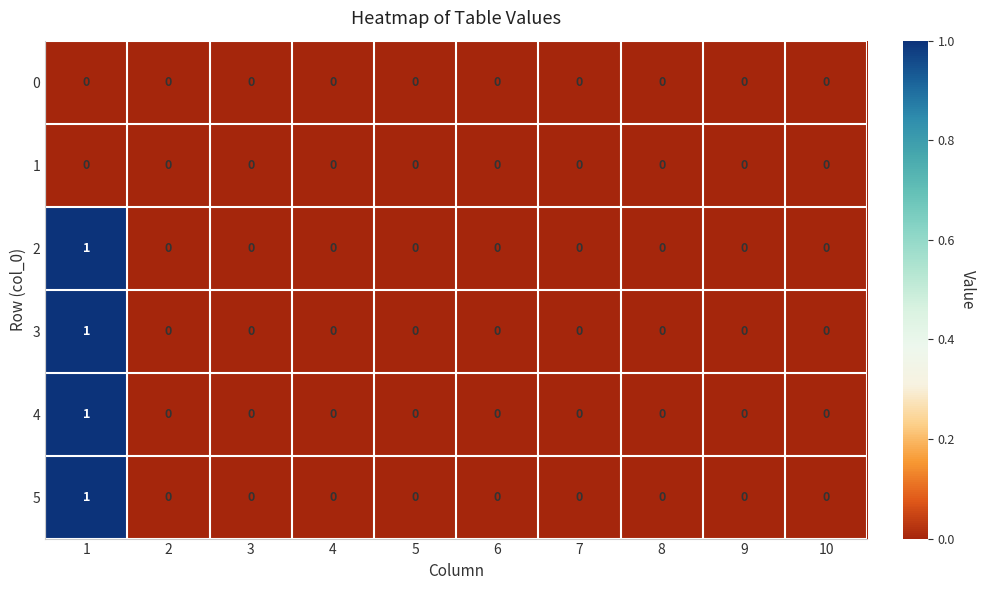

The value of 2 at 5 is 1. True or false?

False